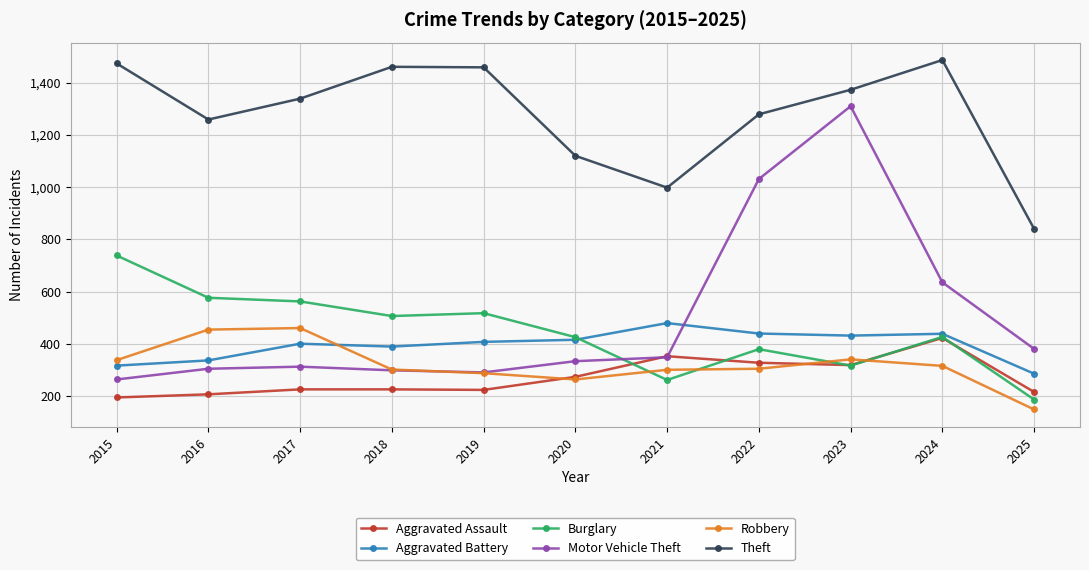

True or false: Aggravated Battery and Motor Vehicle Theft cross at least once.

True